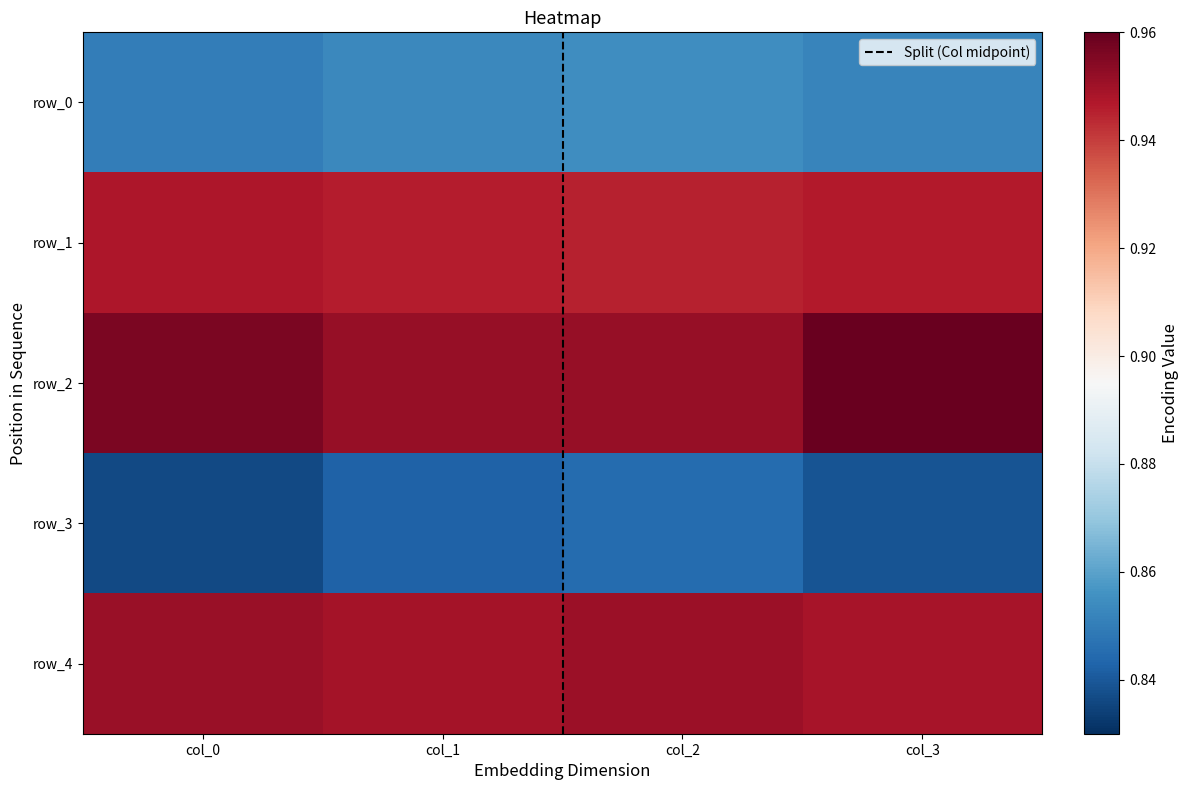

True or false: row_1 has a value of 1.5 at col_1.

False